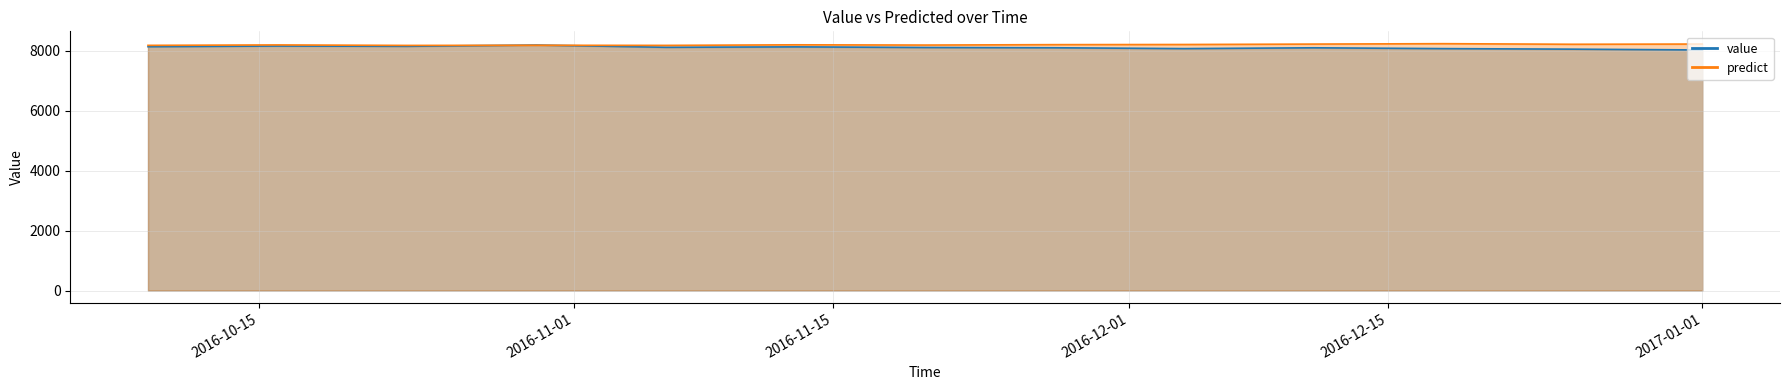

What is the sum of all value values?

105493.1